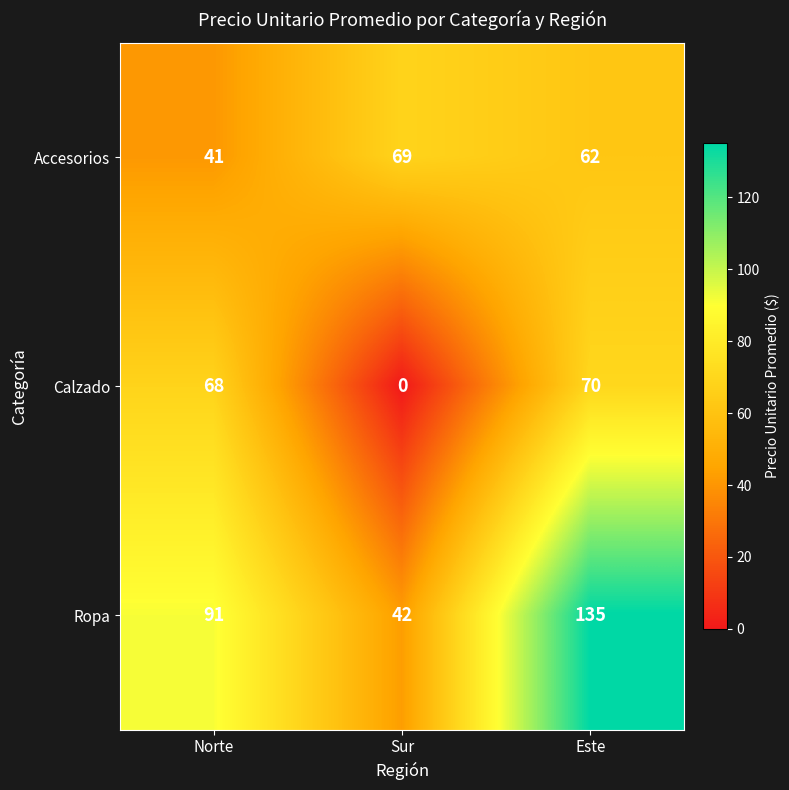

Which series has the widest spread of values?

Ropa